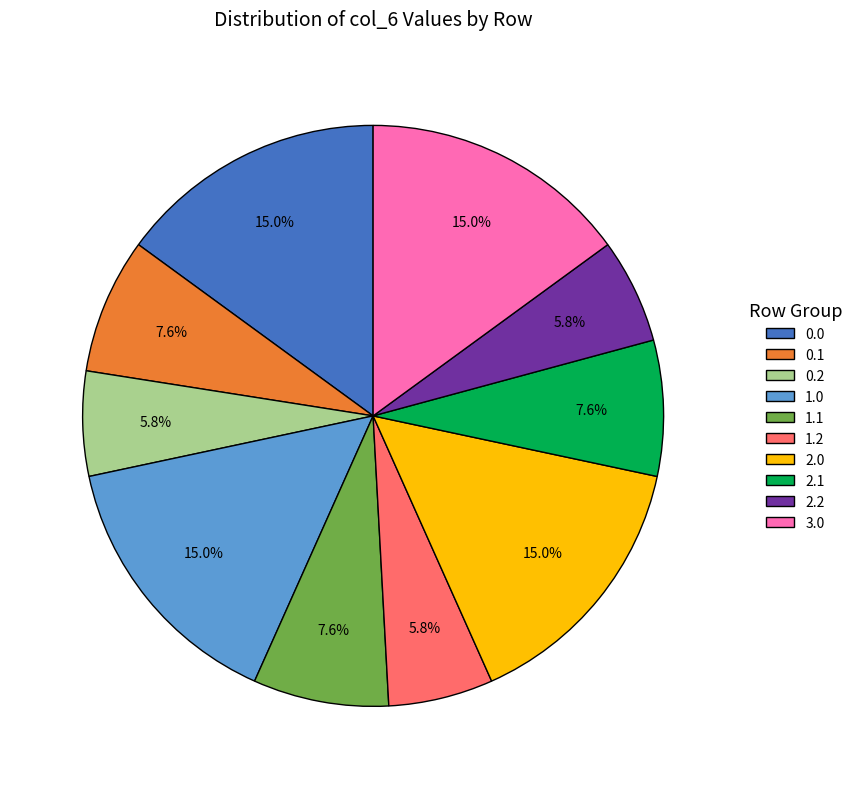

What percentage is NOT represented by 2.0?

85.0%